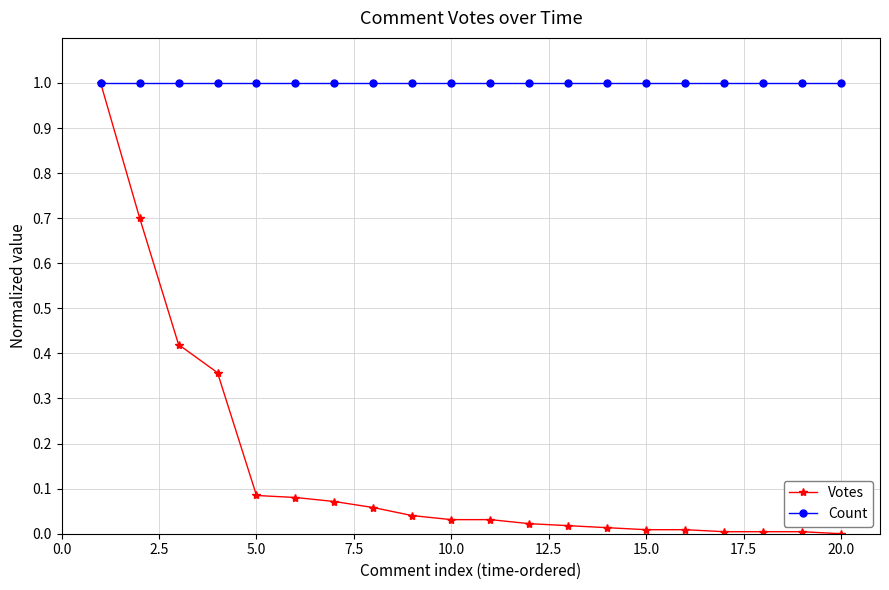

Which series has the widest spread of values?

Votes